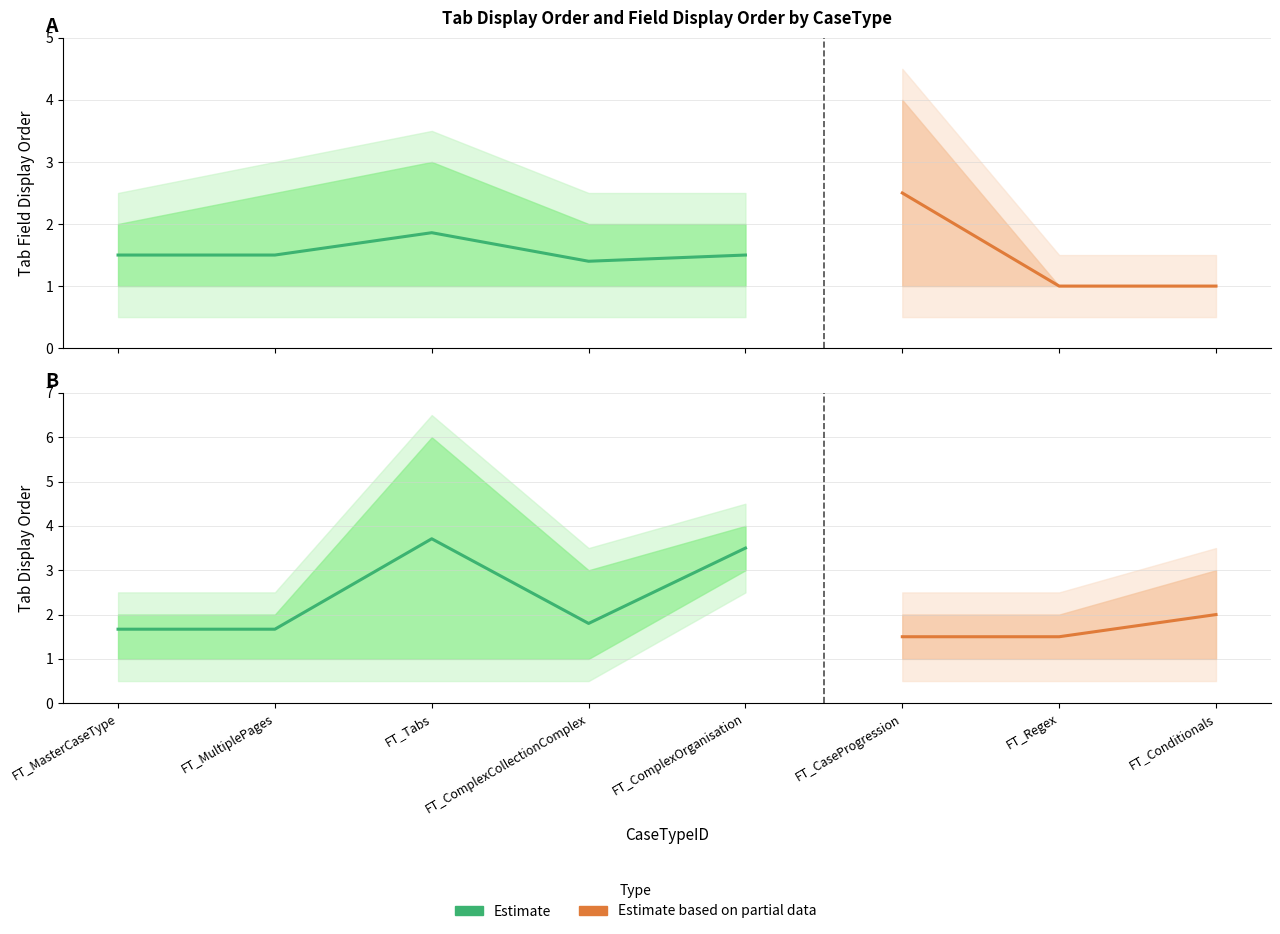

What is the sum of all TabDisplayOrder values?

17.4